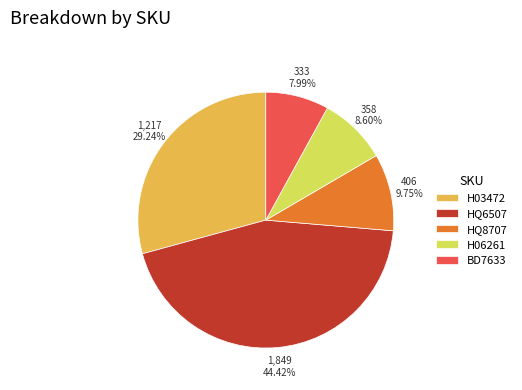

Combined, do HQ8707 and H06261 account for over 50%?

No